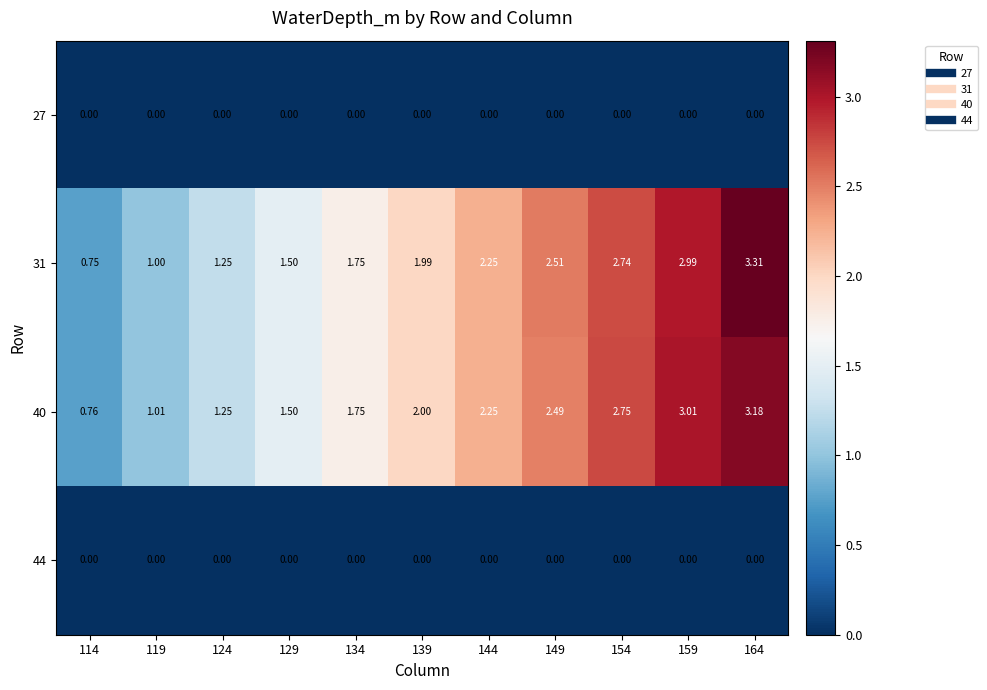

Which series has the largest range (max minus min)?

31